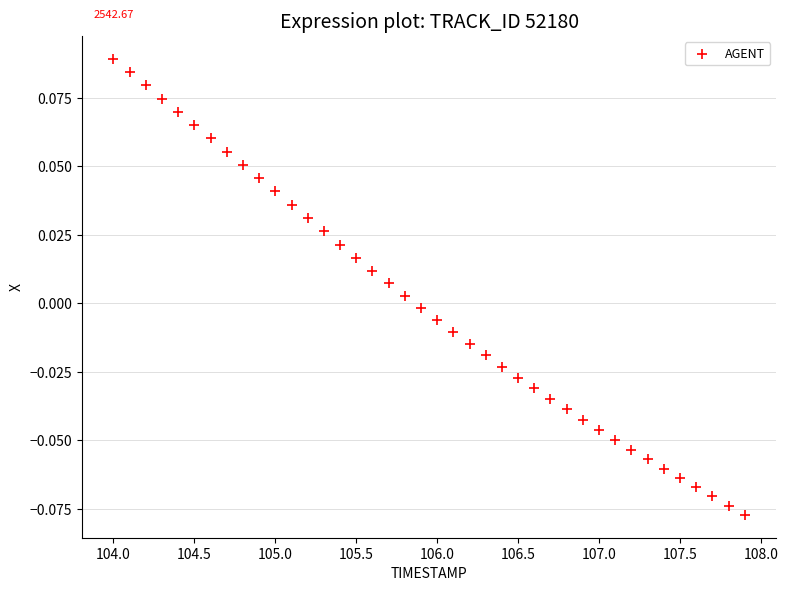

What is the range of X values (max minus min)?

3.9